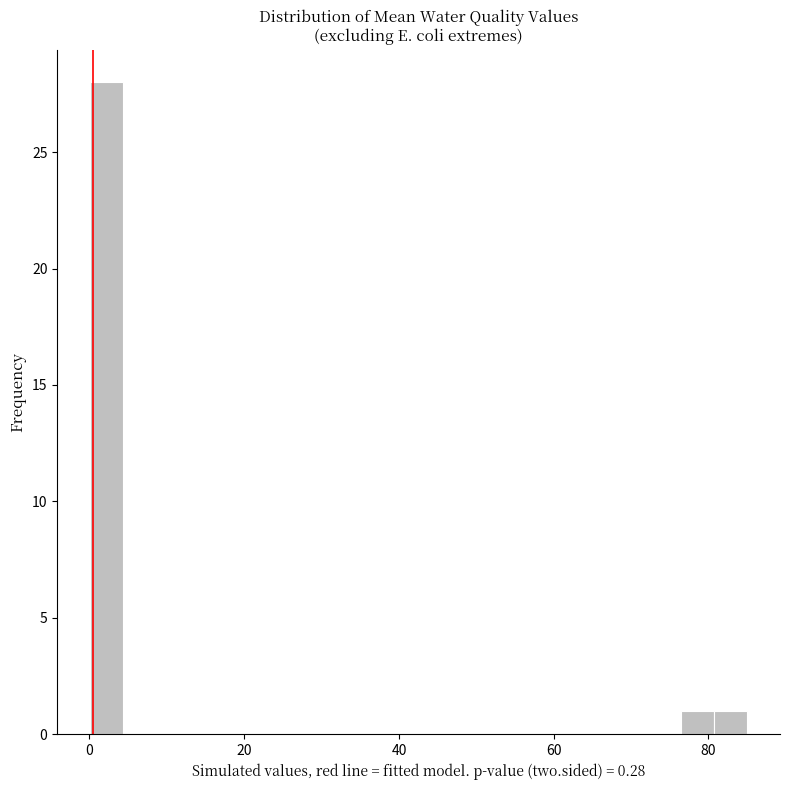

Around what value on the x-axis is the tallest bar? Give the approximate position of its centre, as read against the axis.

2